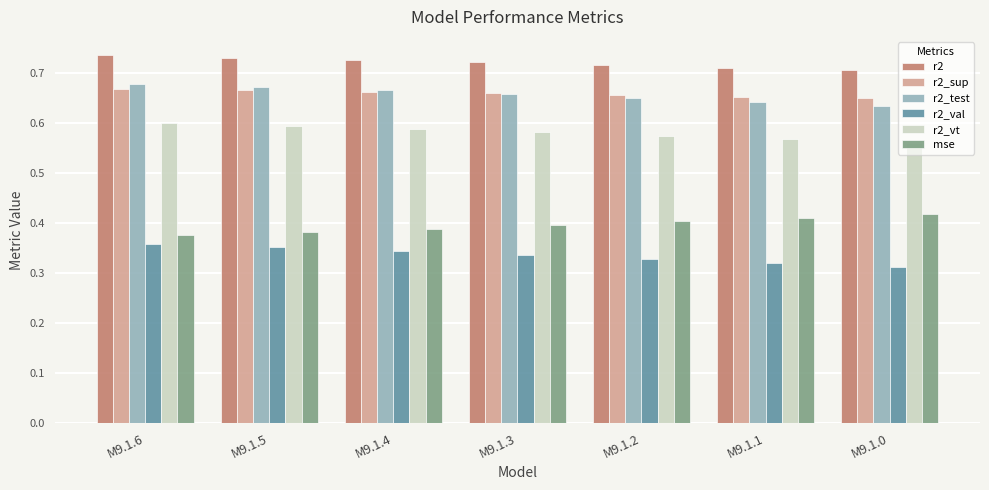

What is the sum of all r2 values?

5.0